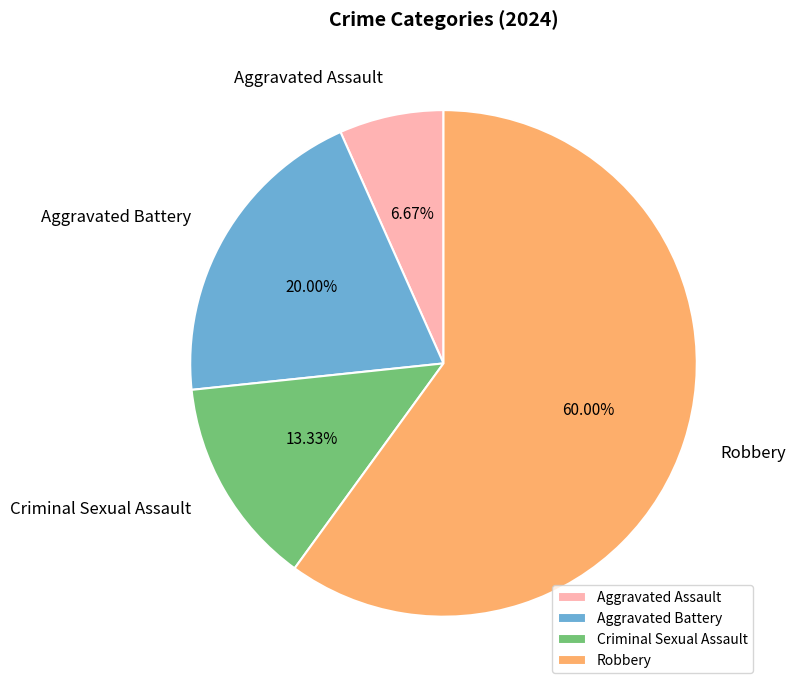

Is there any slice that represents more than half of the pie?

Yes